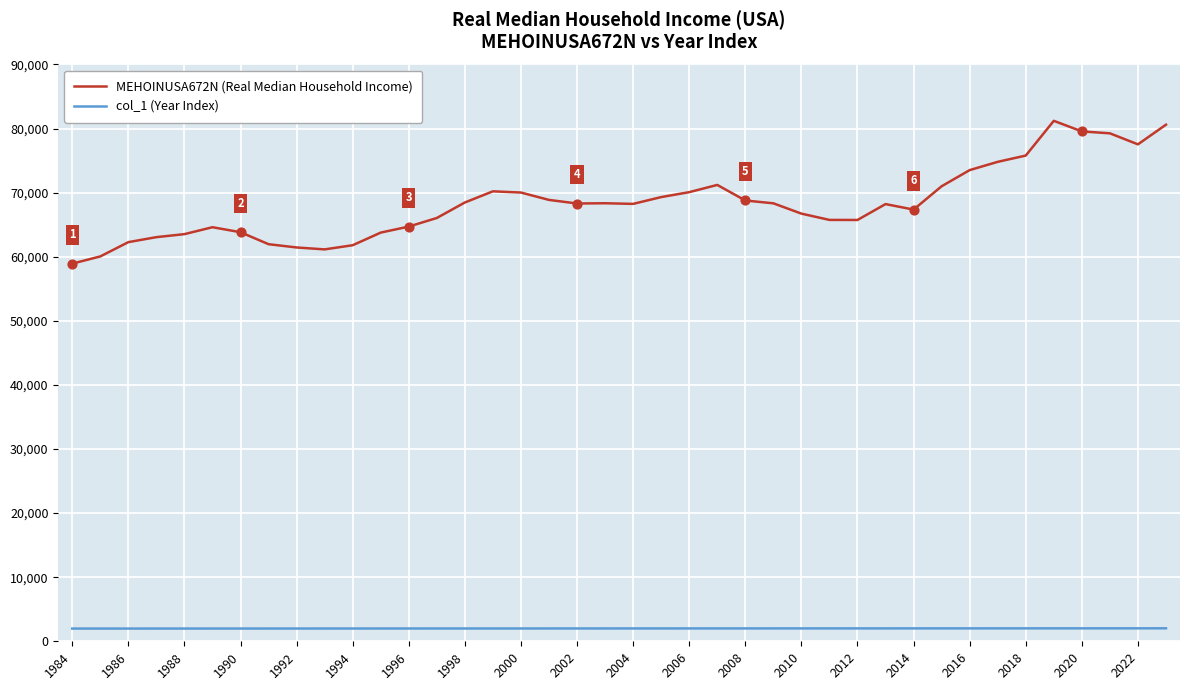

What are all the series names shown in the legend?

MEHOINUSA672N (Real Median Household Income), col_1 (Year Index)